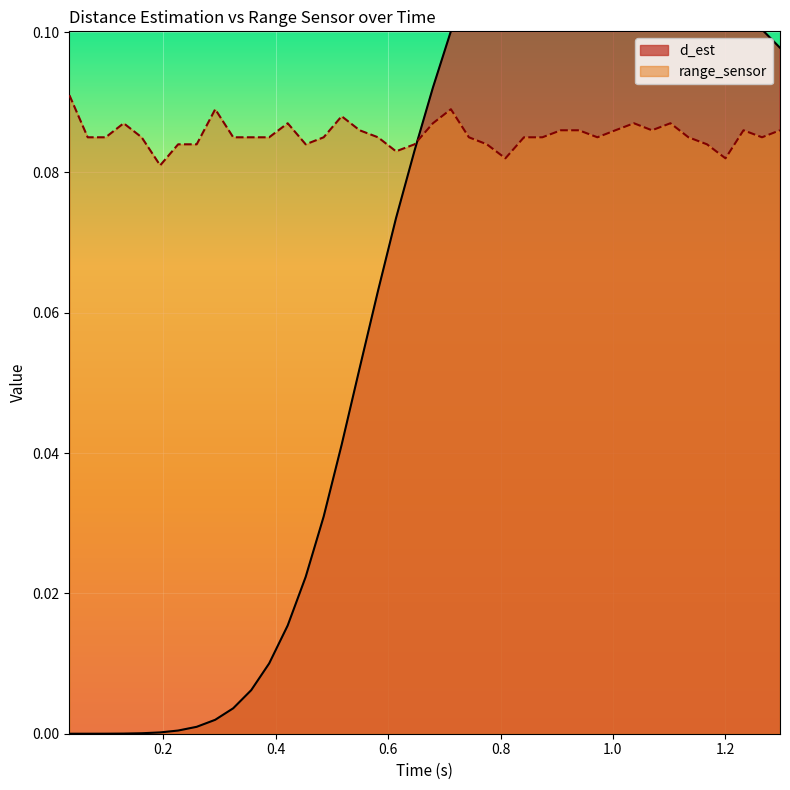

Which series has the largest range (max minus min)?

d_est